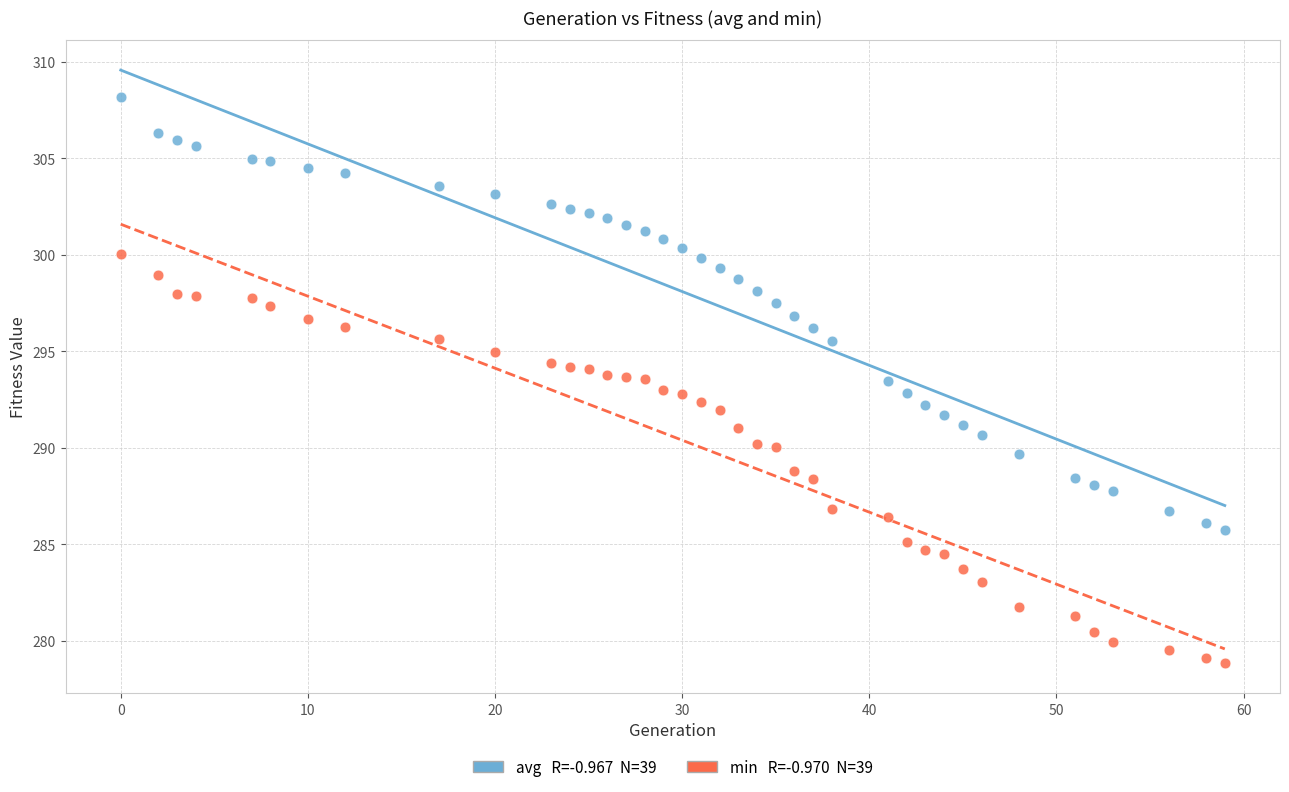

Across all data points, what is the range of Y values (max minus min)?

29.3